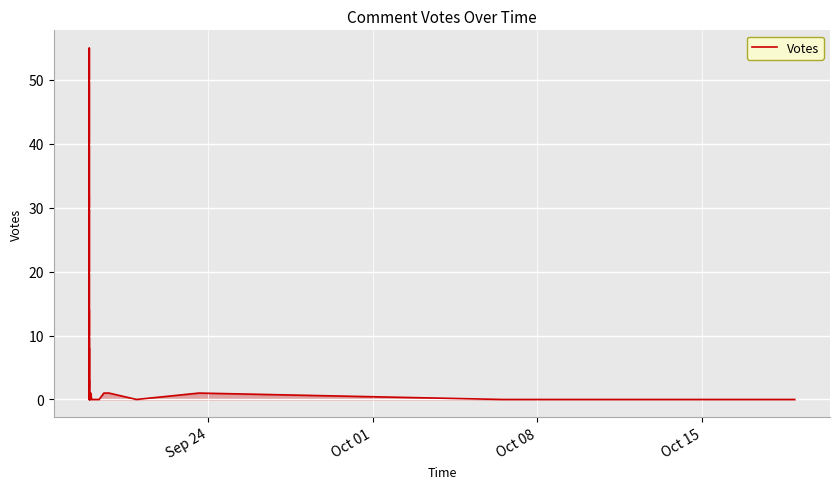

What is the average value?

4